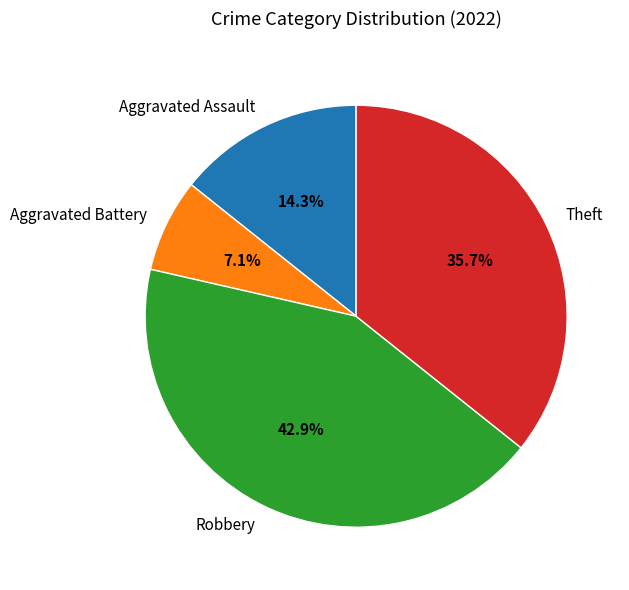

How much of the chart is everything except Robbery?

57.1%